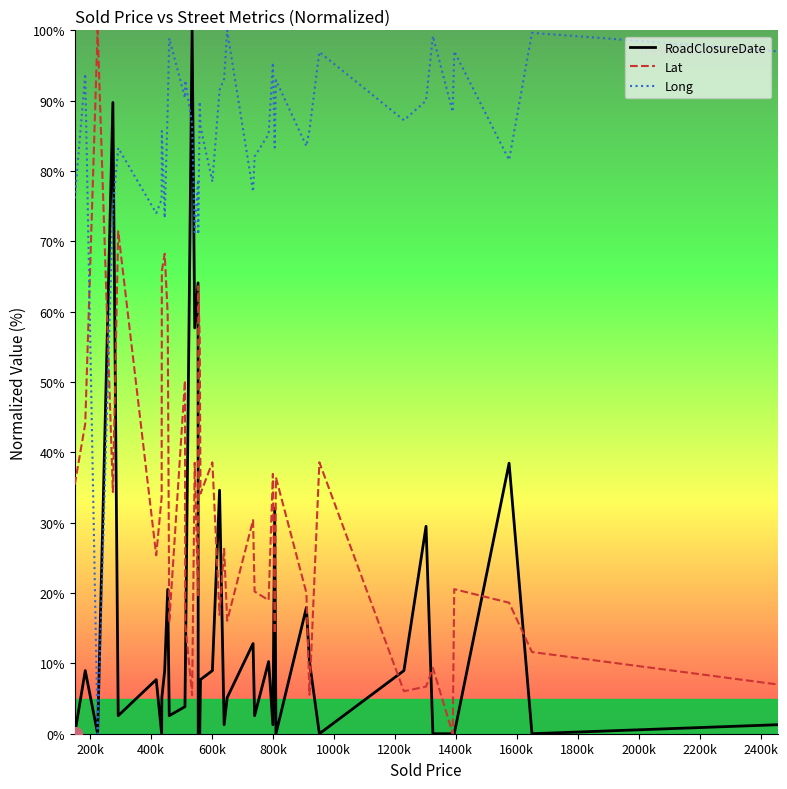

Which series ends up on top after the final intersection of Long and Lat?

Long